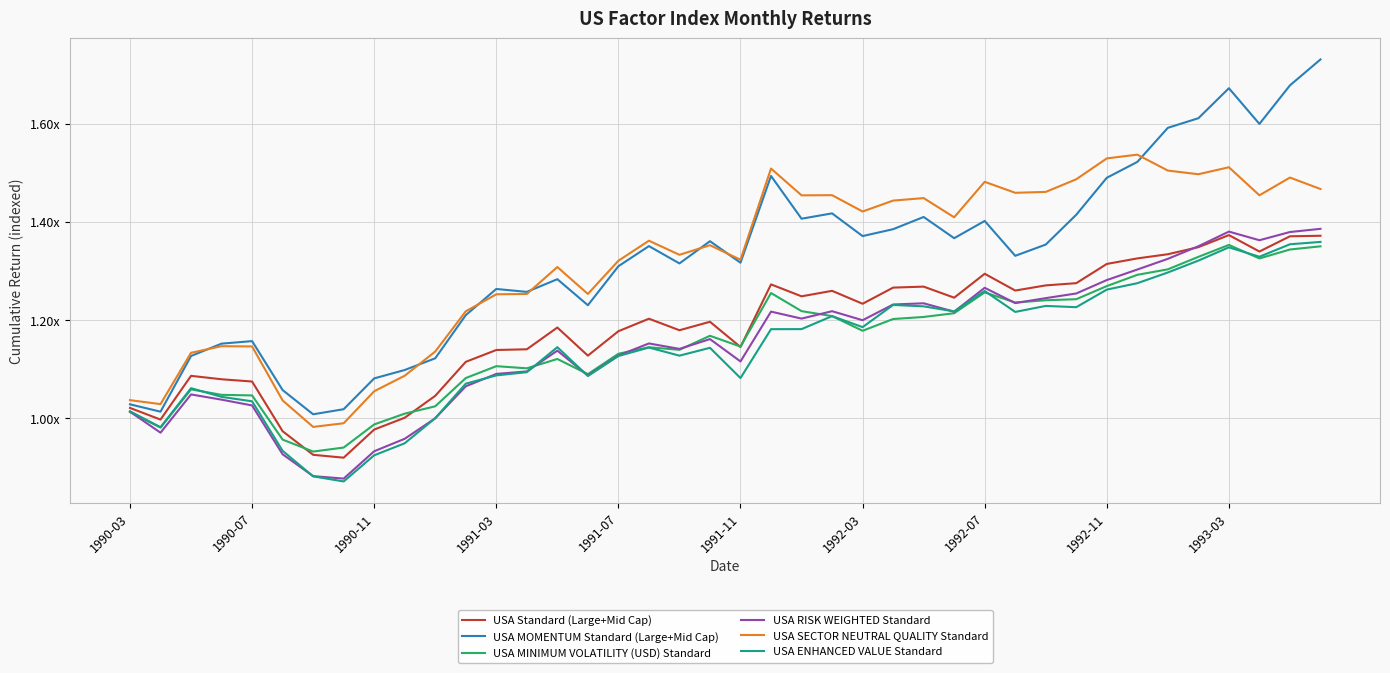

What is the difference between the second highest and second lowest values in the USA SECTOR NEUTRAL QUALITY Standard series?

0.5